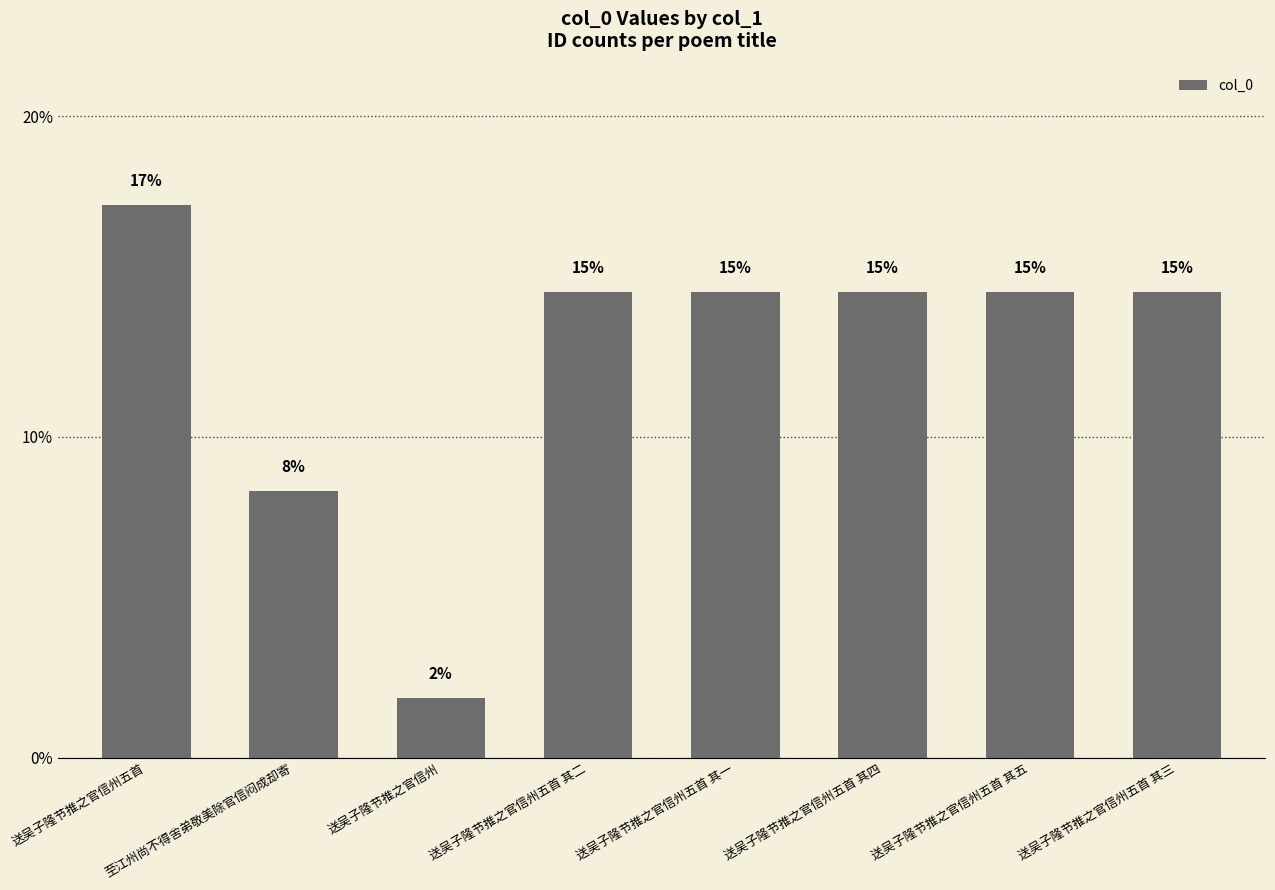

Where does the data first go above 14?

送吴子隆节推之官信州五首